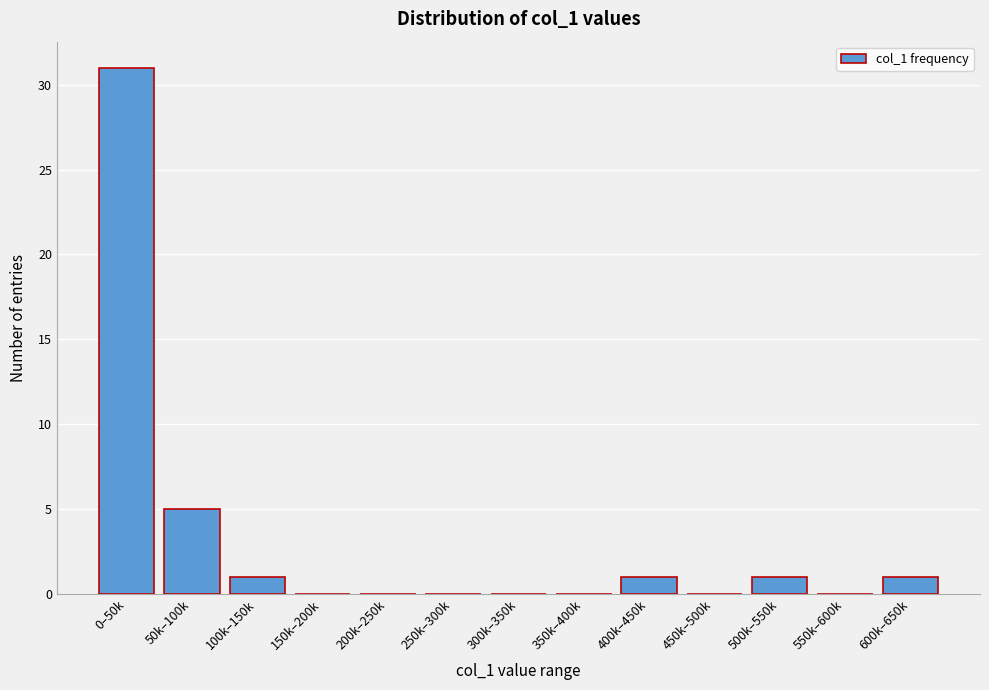

Reading left to right, what are all the values shown in this chart?

0–50k=31	50k–100k=5	100k–150k=1	150k–200k=0	200k–250k=0	250k–300k=0	300k–350k=0	350k–400k=0	400k–450k=1	450k–500k=0	500k–550k=1	550k–600k=0	600k–650k=1